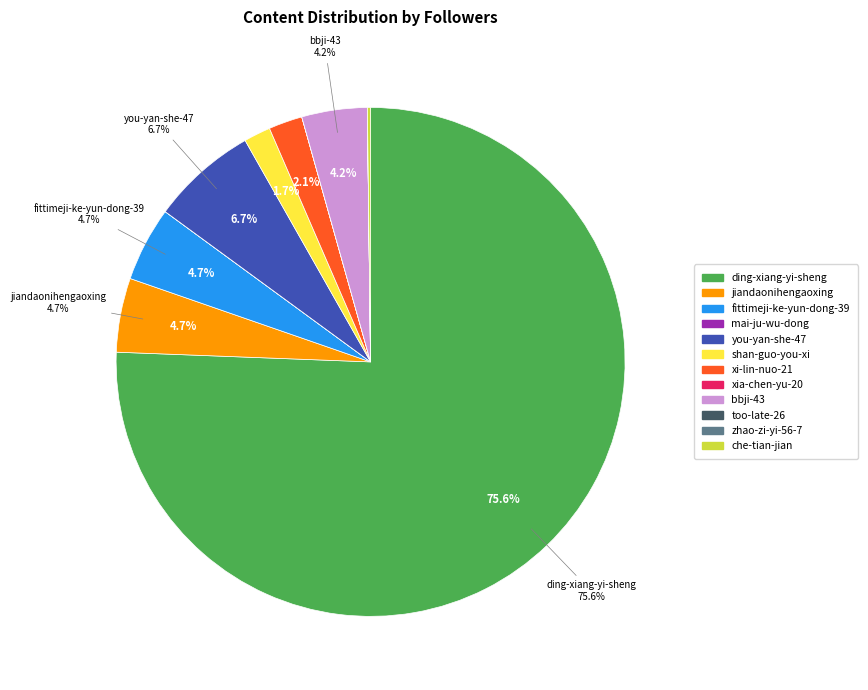

Is there any slice that represents more than half of the pie?

Yes